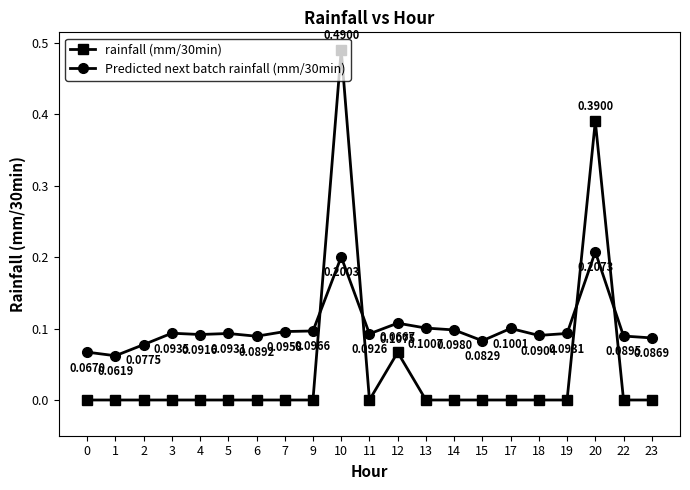

Which series has the widest spread of values?

rainfall (mm/30min)